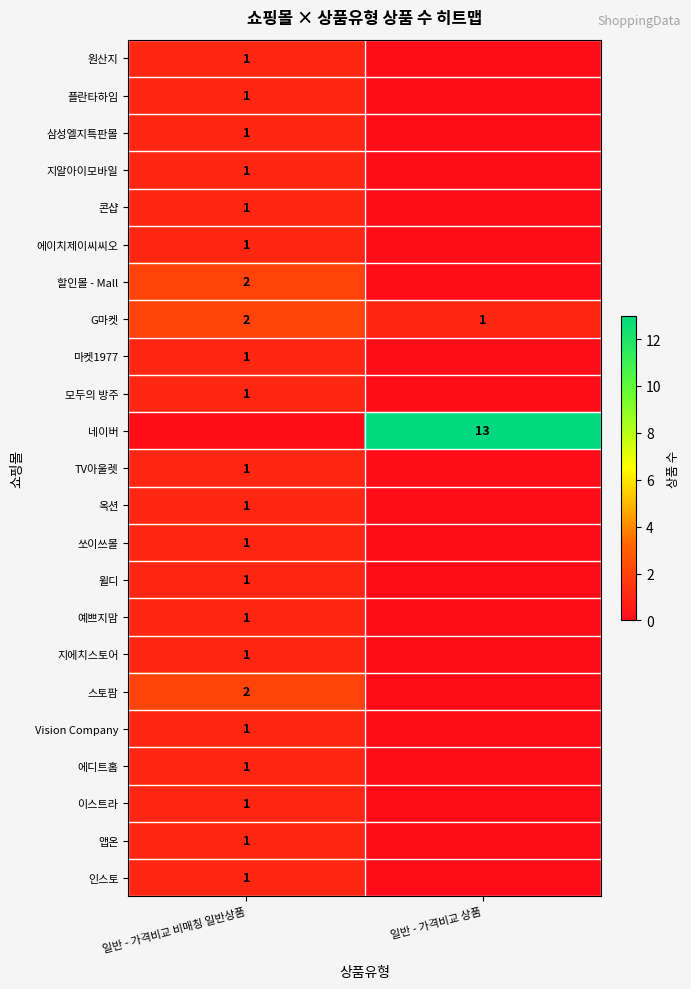

Is it true that 삼성엘지특판몰 equals 0 at 일반 - 가격비교 비매칭 일반상품?

False